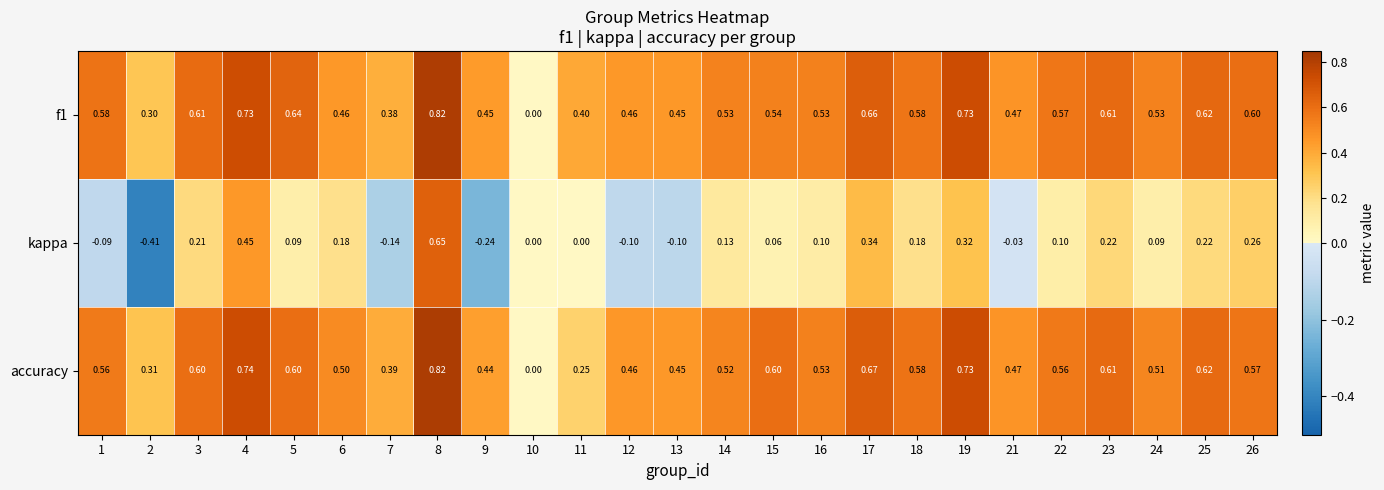

Which series changed the most between 11 and 13?

accuracy